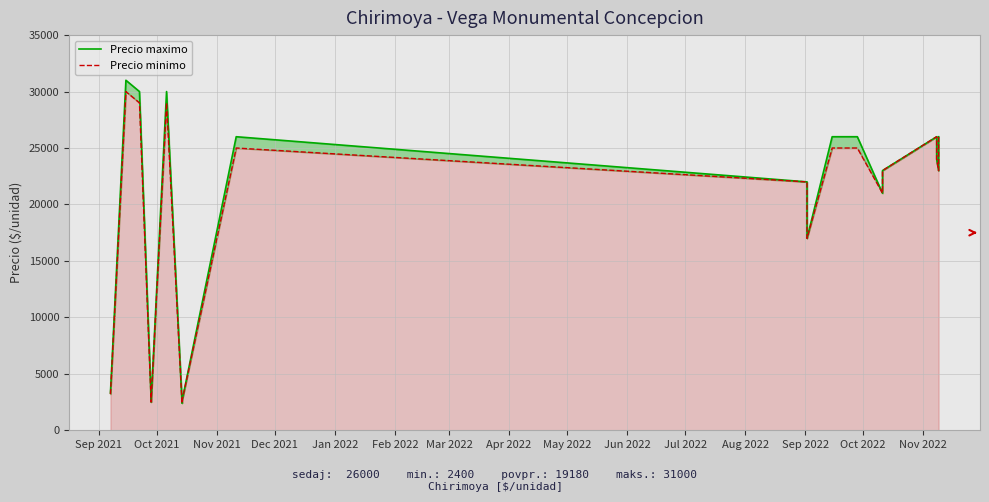

Which series has the largest range (max minus min)?

Precio maximo